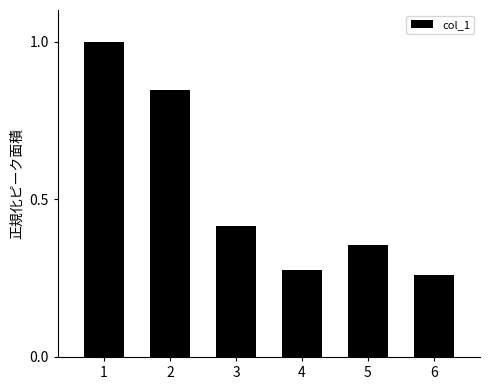

Is it true that the value at 1 is 1.0?

True